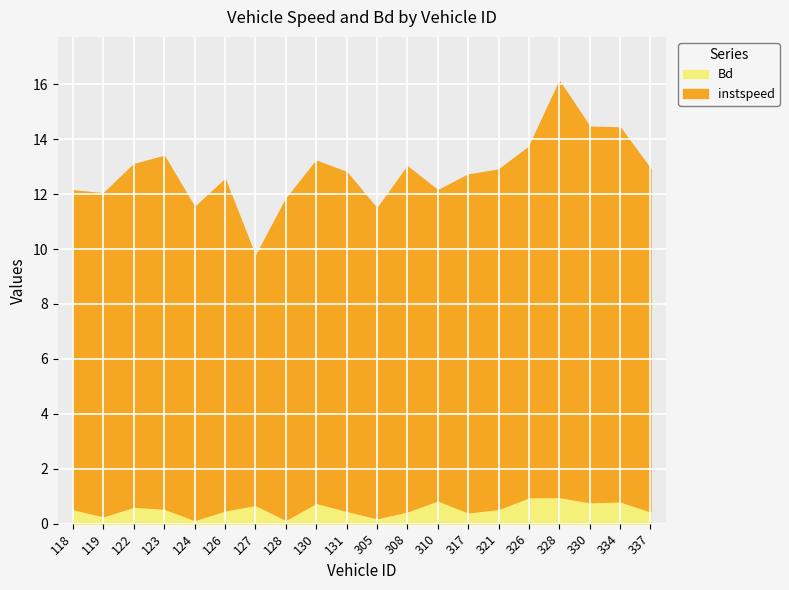

Reading left to right, extract all data points from this chart.

instspeed: 118=11.6	119=11.8	122=12.5	123=12.8	124=11.4	126=12.1	127=9.0	128=11.7	130=12.5	131=12.3	305=11.3	308=12.6	310=11.3	317=12.3	321=12.4	326=12.8	328=15.1	330=13.7	334=13.6	337=12.5
Bd: 118=0.5	119=0.3	122=0.6	123=0.6	124=0.1	126=0.5	127=0.7	128=0.1	130=0.8	131=0.5	305=0.2	308=0.5	310=0.9	317=0.4	321=0.5	326=1.0	328=1.0	330=0.8	334=0.8	337=0.5